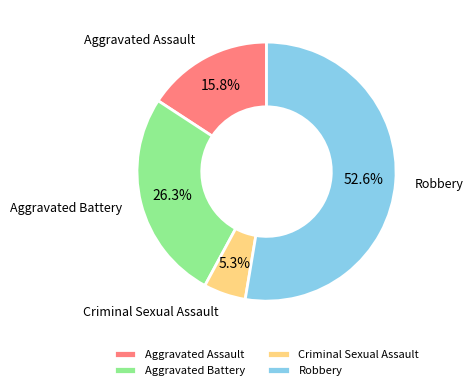

To the nearest percent, what is the difference between the Robbery and Criminal Sexual Assault slice percentages?

47%